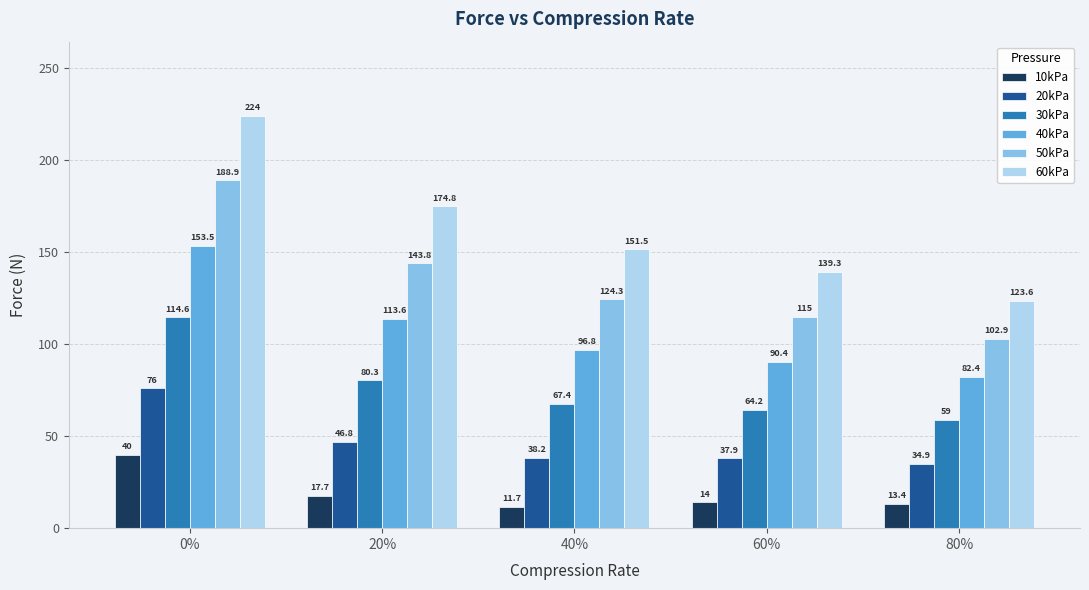

List the labels in order of 60kPa value, largest first.

0%, 20%, 40%, 60%, 80%